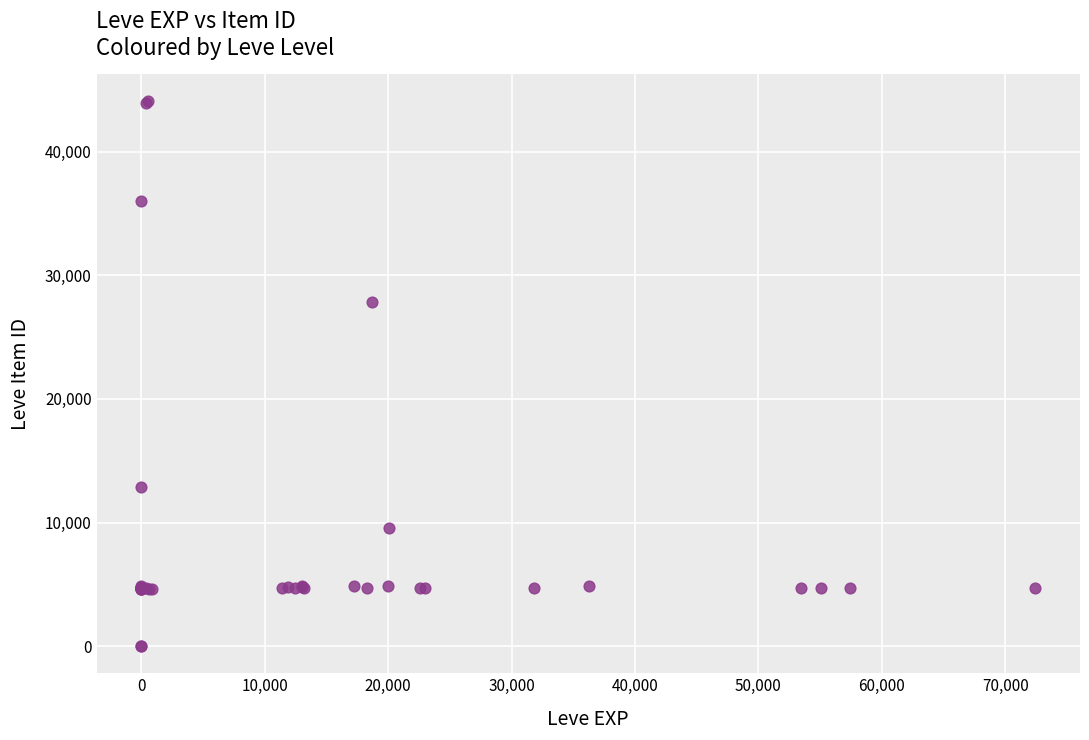

What Y value in the scatter plot is closest to 22048?

27884